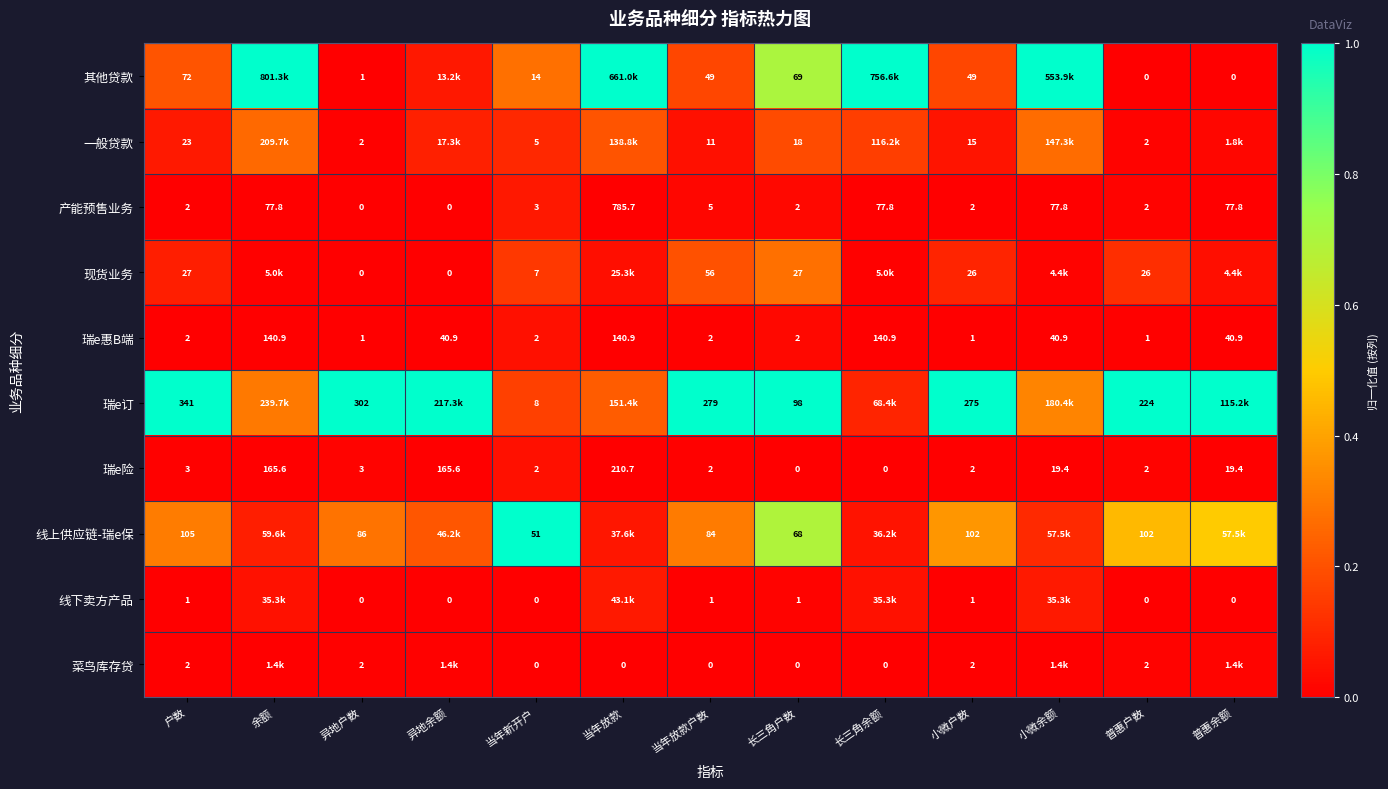

Which category has the highest value across all series?

余额